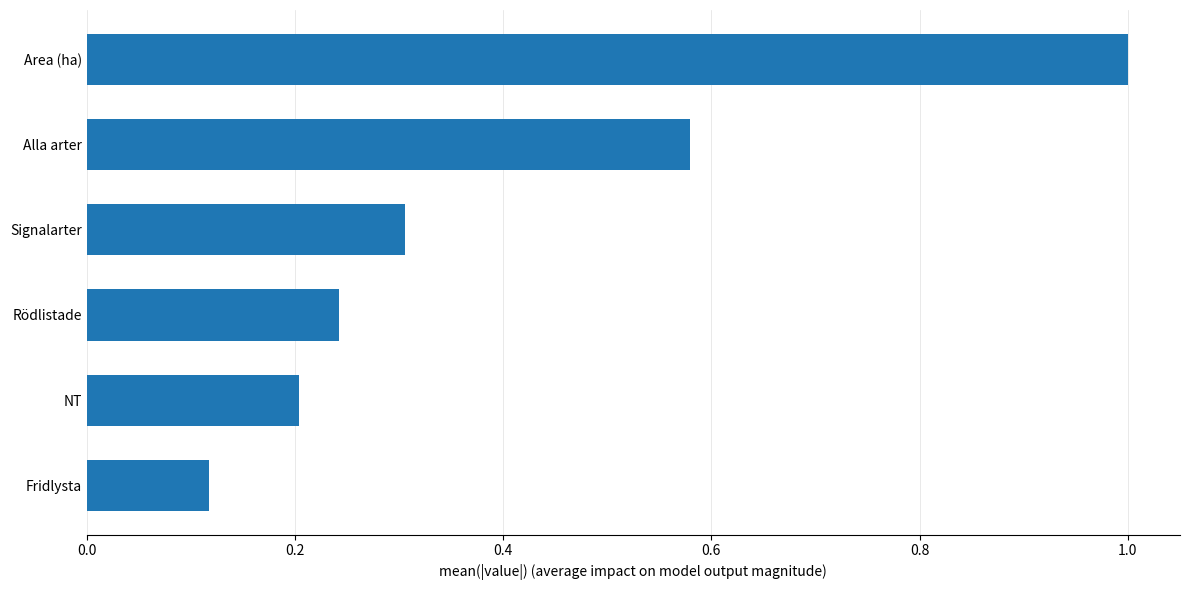

What is the approximate value at Signalarter?

0.3